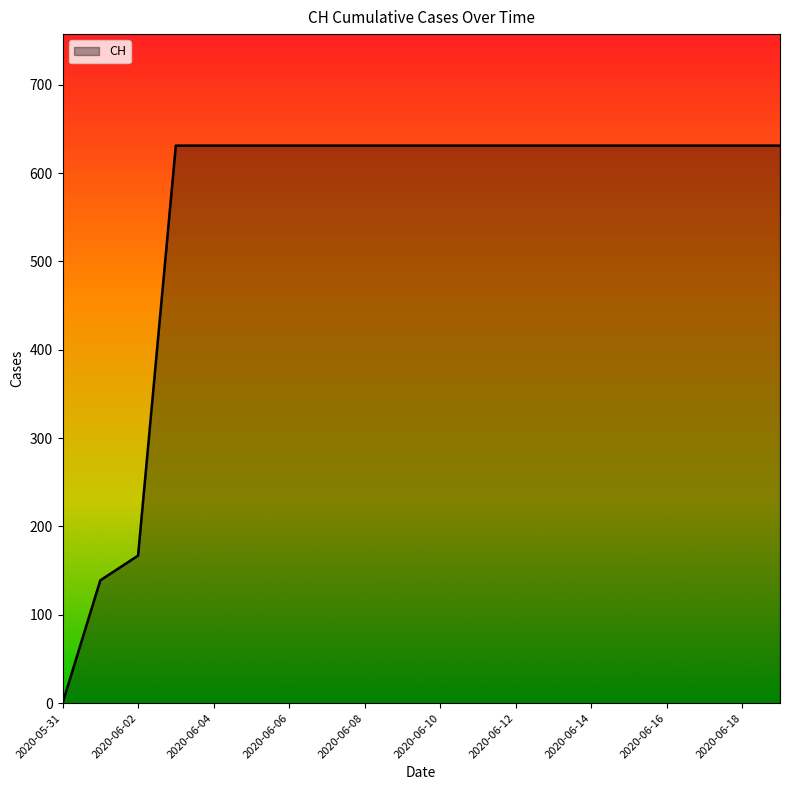

What is the greatest value displayed?

631